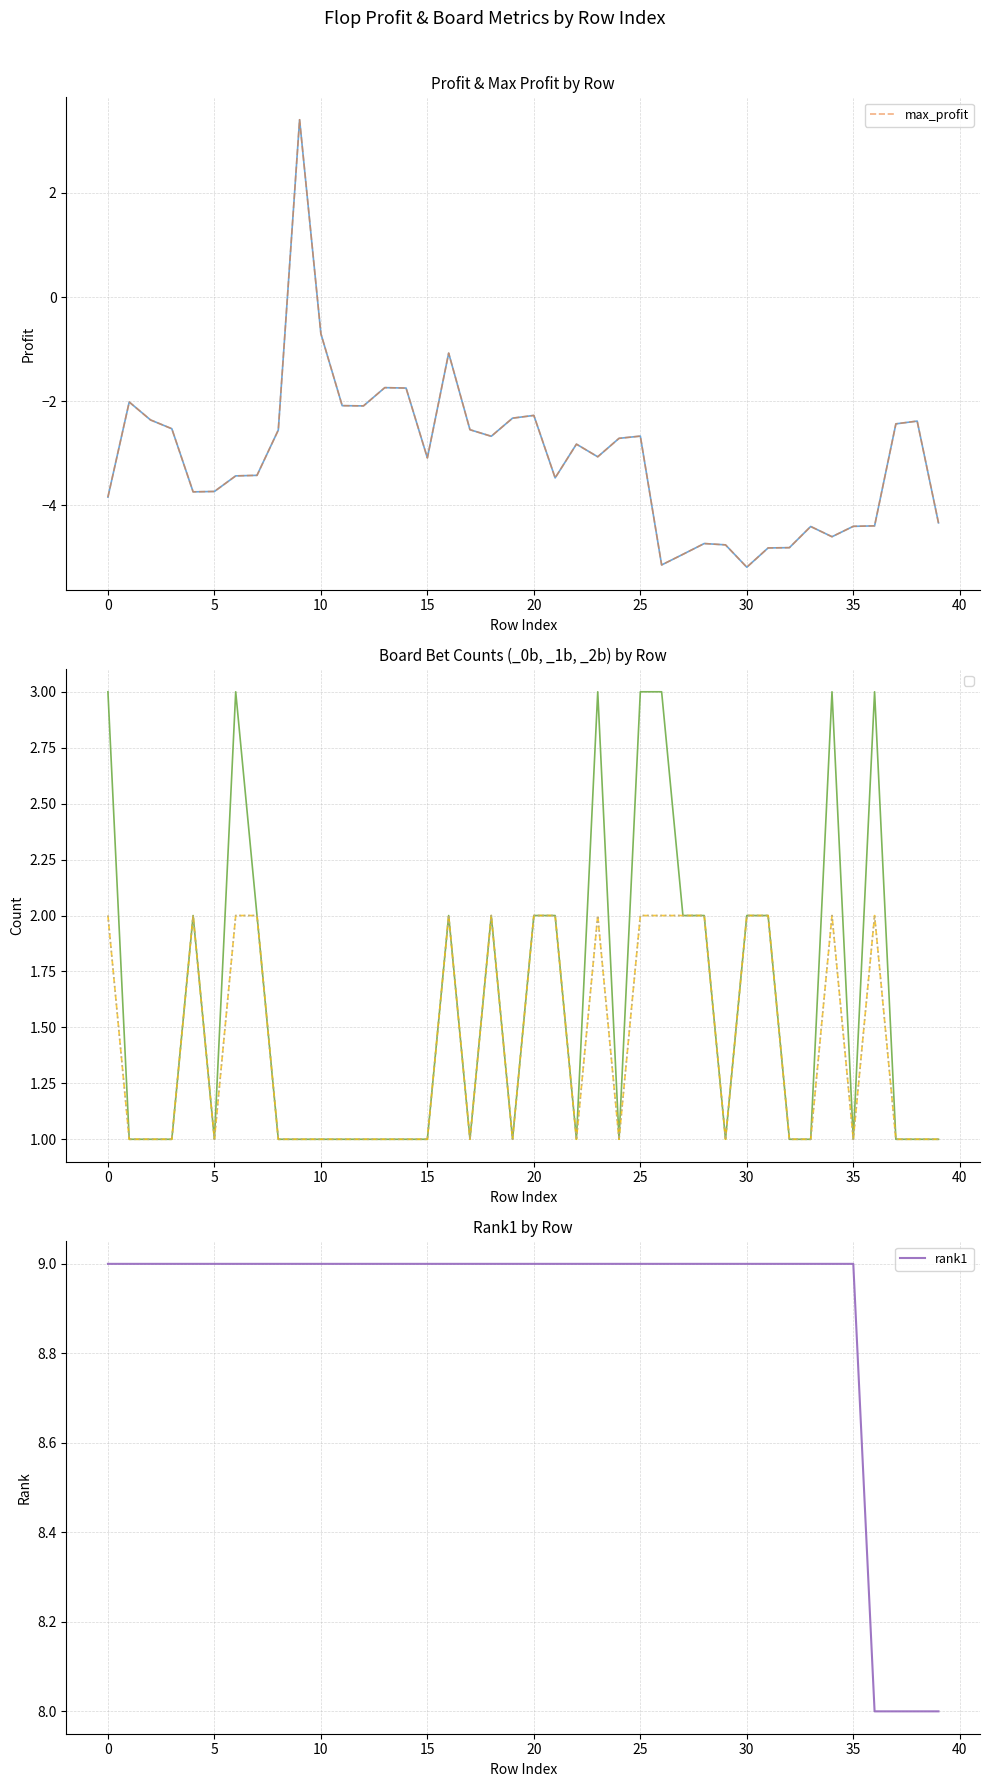

What is the value of the rank1 point at the 5th from the left?

9.0